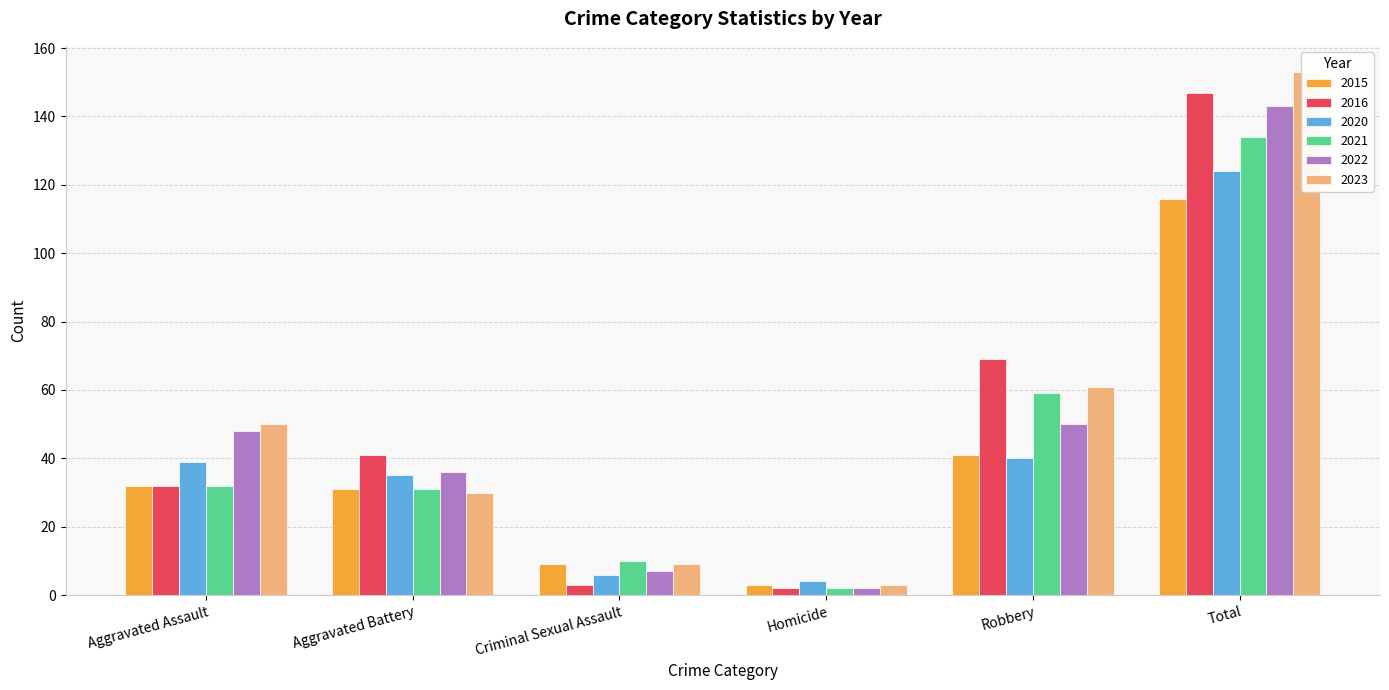

What are all the series names shown in the legend?

2015, 2016, 2020, 2021, 2022, 2023